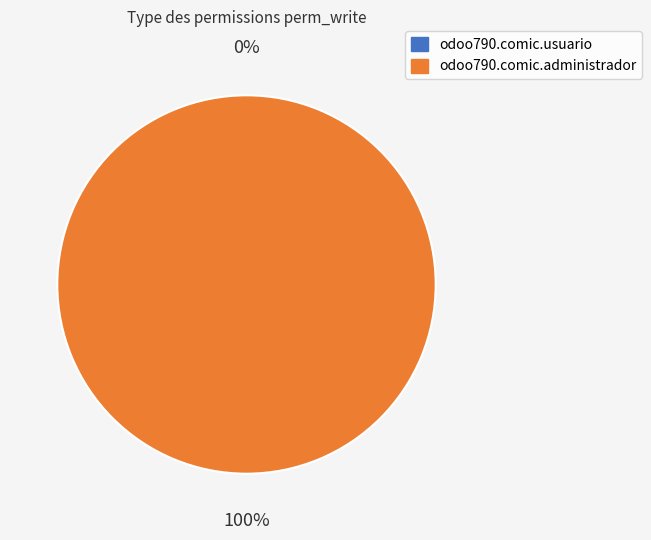

True or false: access_odoo790_comic_administrador accounts for 99% of the total.

False